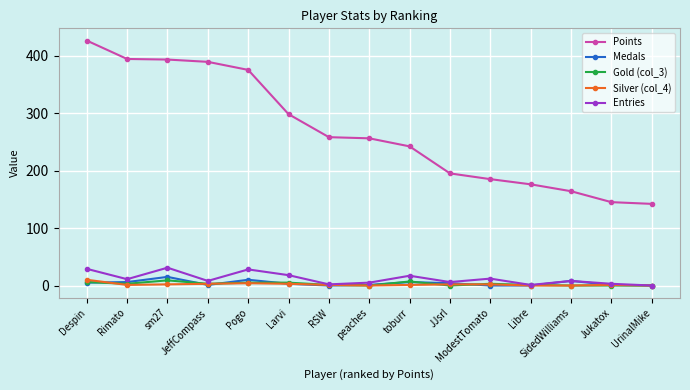

Which series has the largest range (max minus min)?

Points